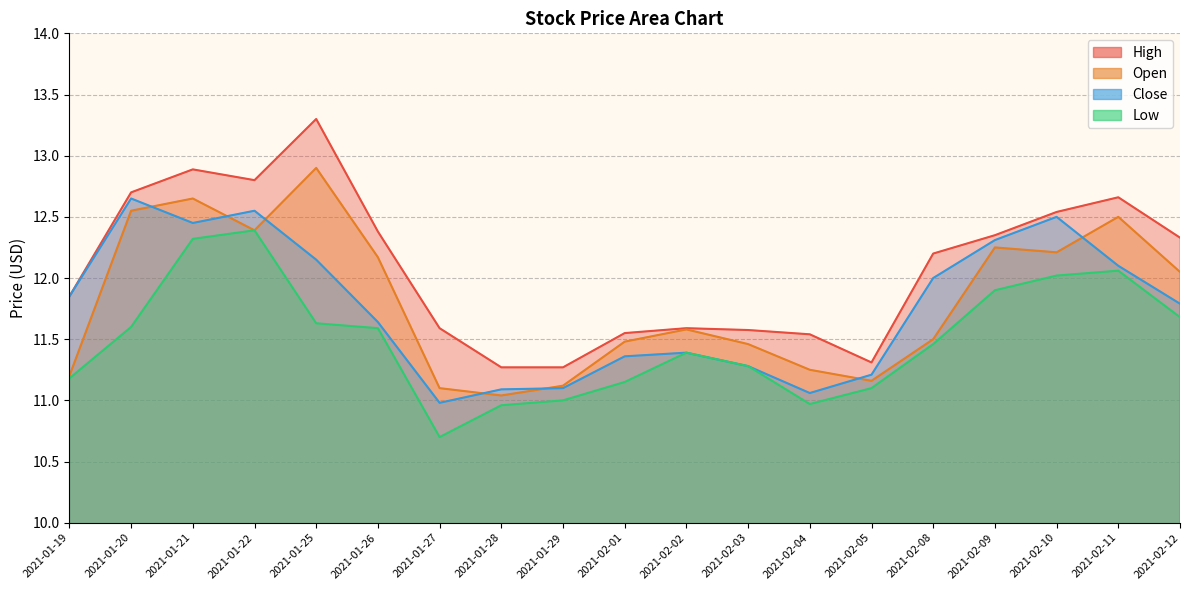

What is the lowest value of the Low series?

10.7